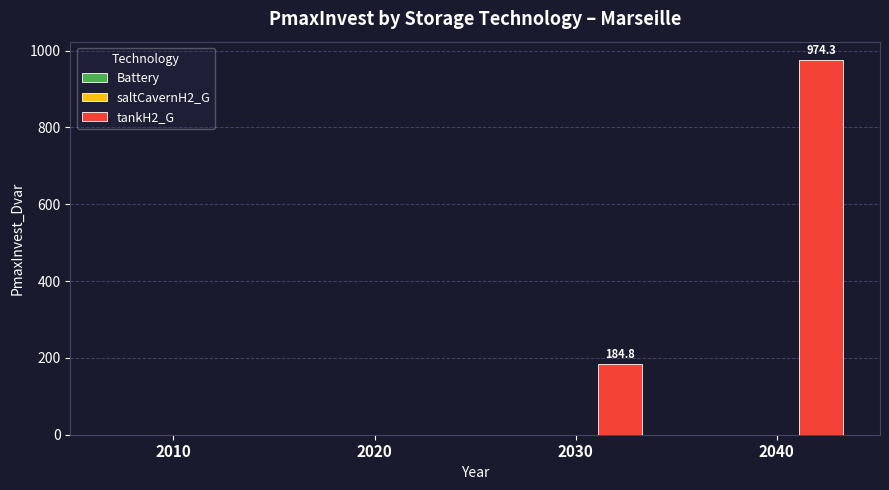

True or false: the data shows 329.0 at 2010.

False